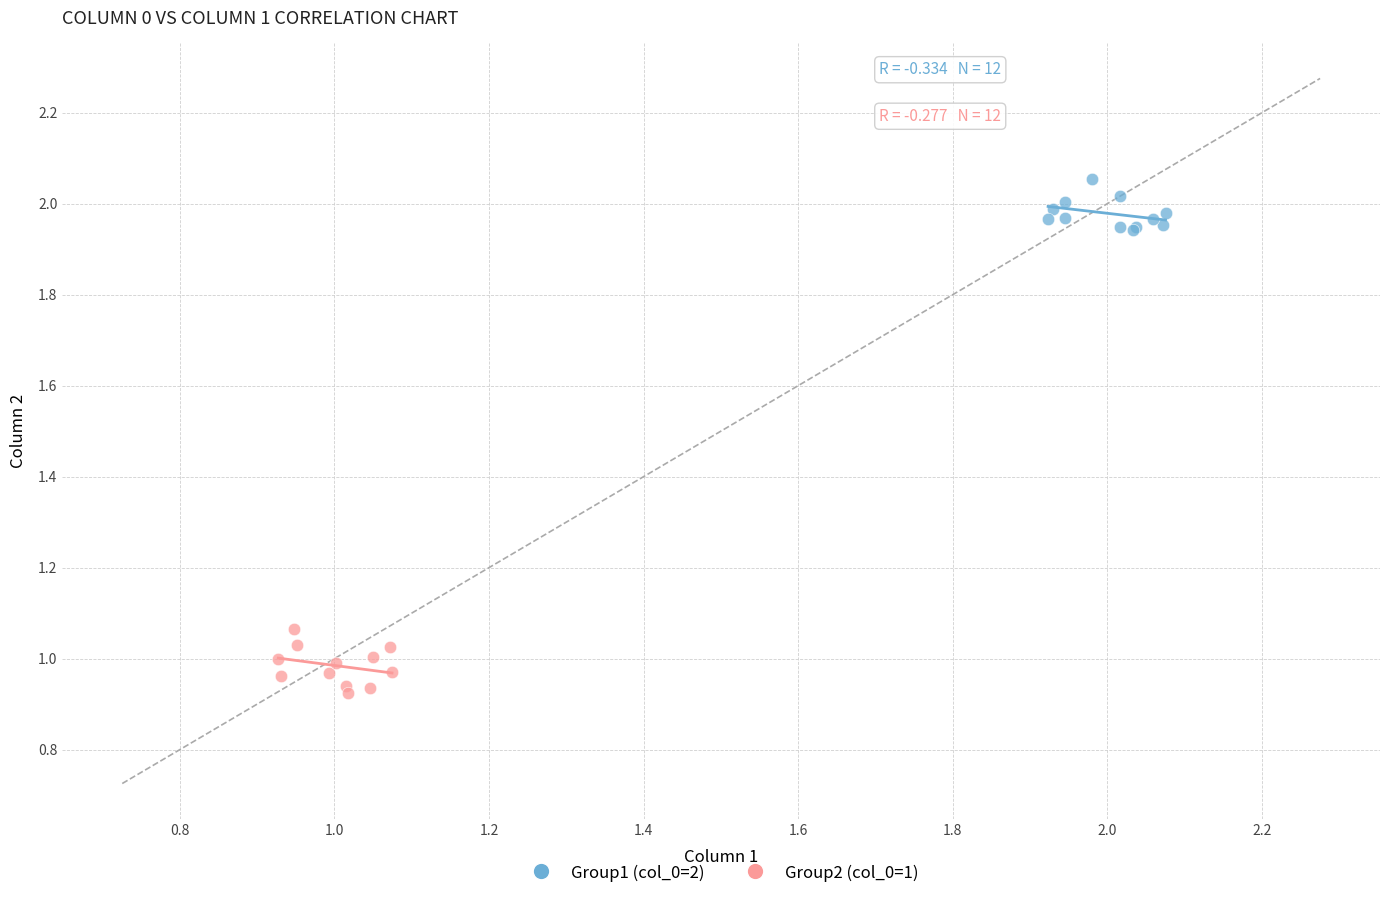

What are all the series names shown in the legend?

Group1 (col_0=2), Group2 (col_0=1)